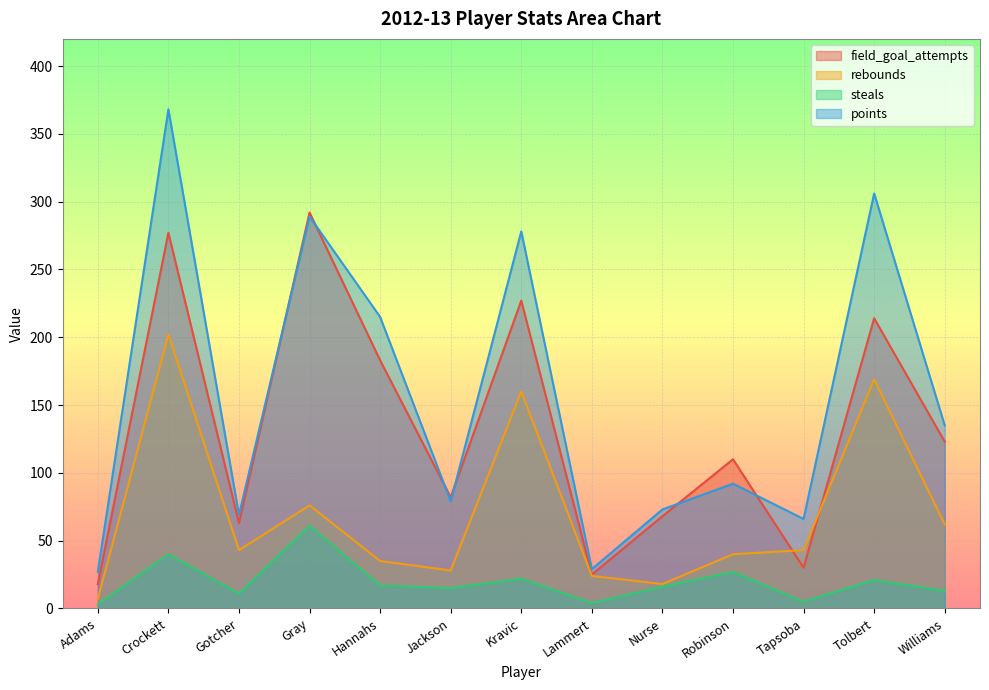

Between Robinson and Crockett, which is larger?

Crockett